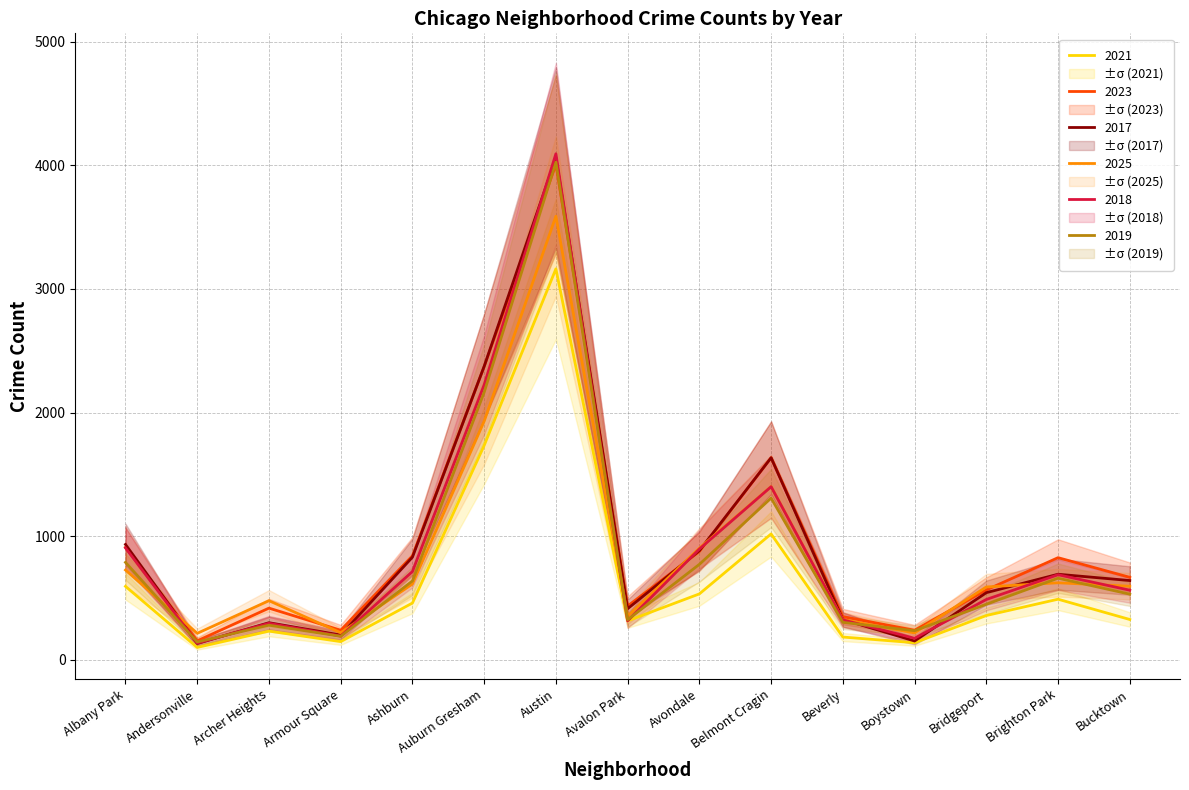

The value of 2019 at Brighton Park is 1071. True or false?

False